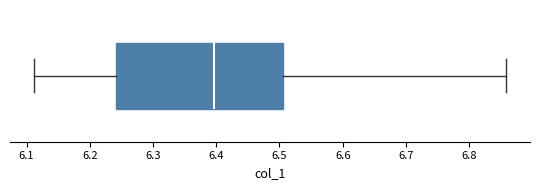

Transcribe this box plot: give where the median line is, the range the box spans, and where the two whiskers end, as read against the x-axis. The values are not printed on the chart, so give them approximately, as read against the axis.

median 6.40, box 6.24 to 6.51, whiskers 6.11 to 6.86